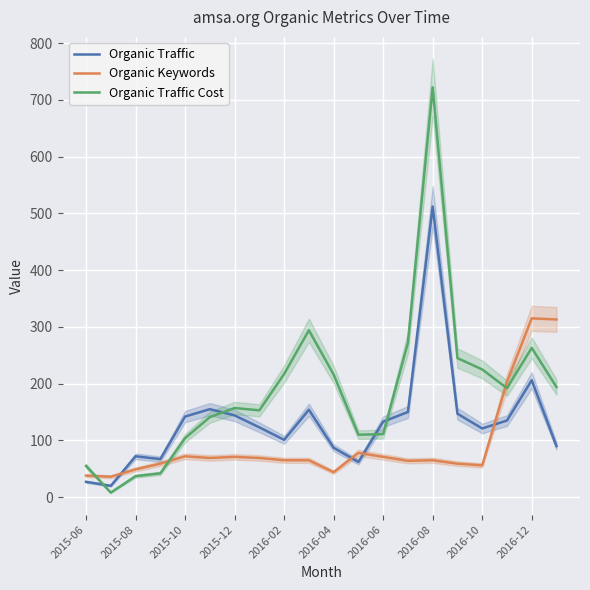

True or false: Organic Traffic and Organic Traffic Cost intersect in this chart.

True